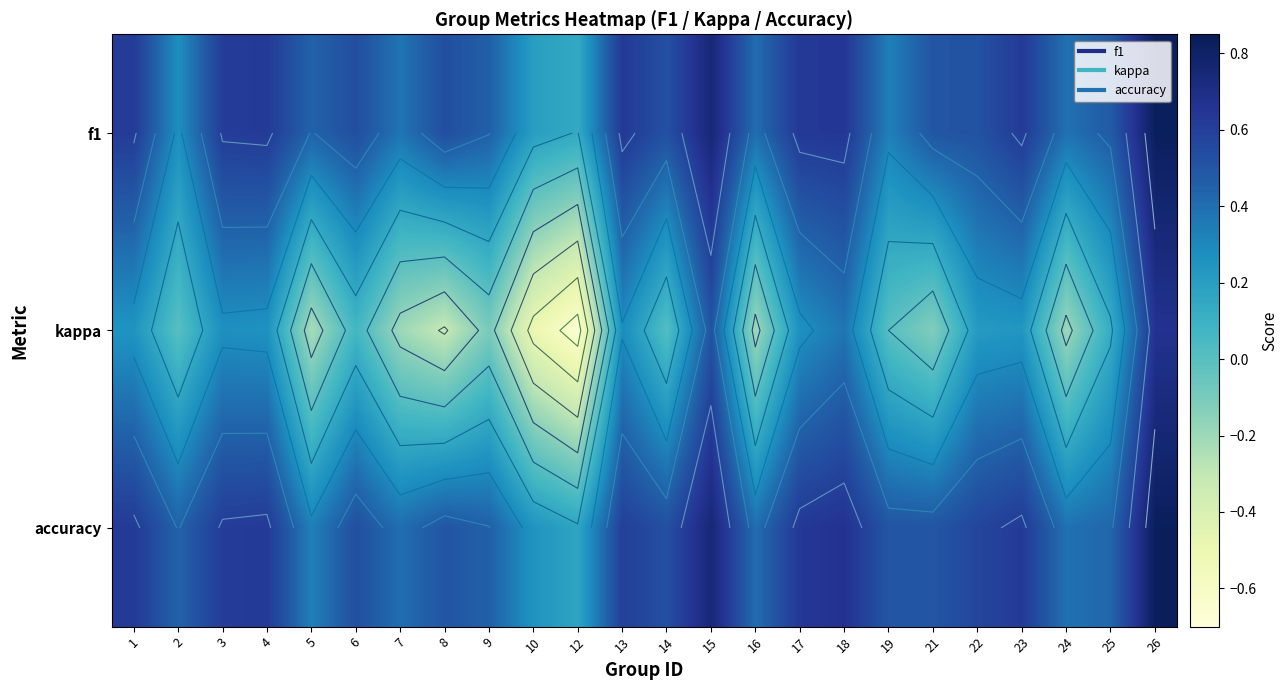

Which label corresponds to the smallest value in the chart?

12